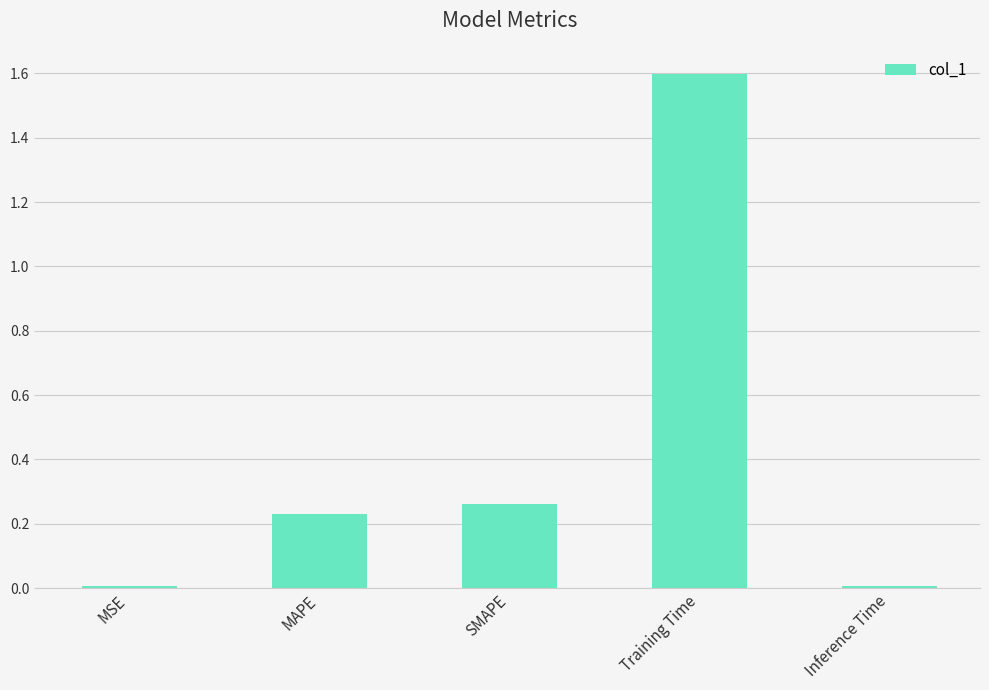

What is the maximum value shown in the chart?

1.6